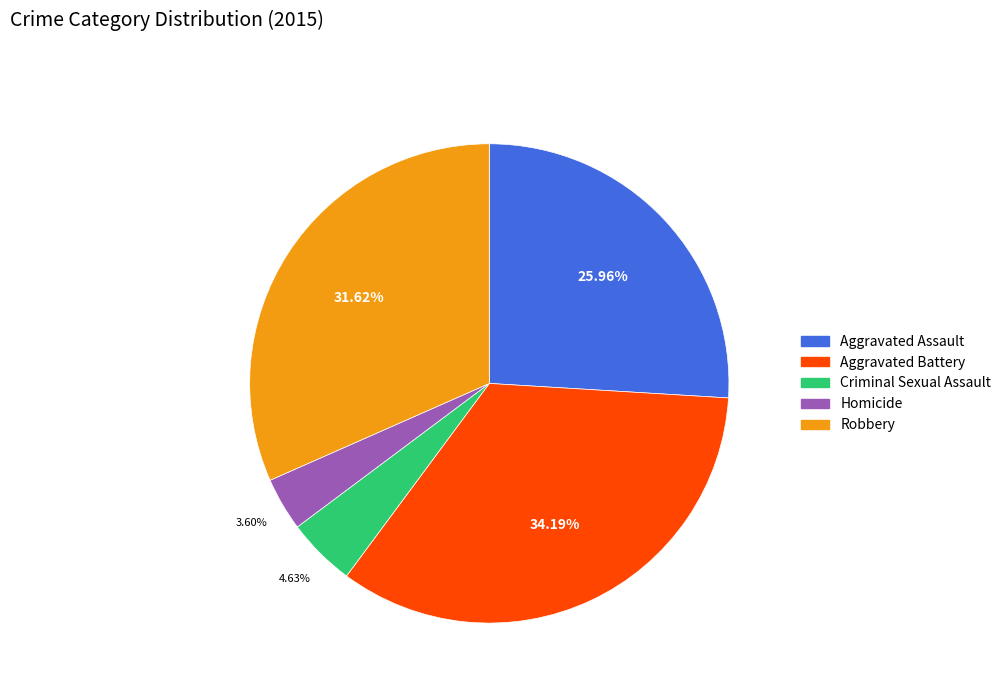

Does Robbery account for over 50% of the chart?

No